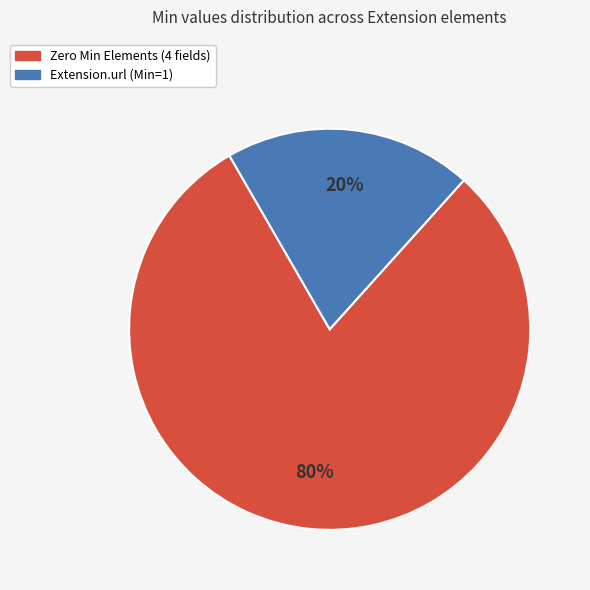

How many slices are in this pie chart?

2